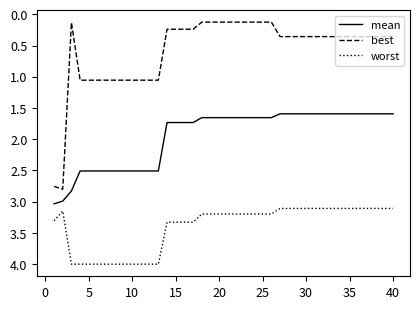

List the series in order of their overall mean, lowest first.

best, mean, worst